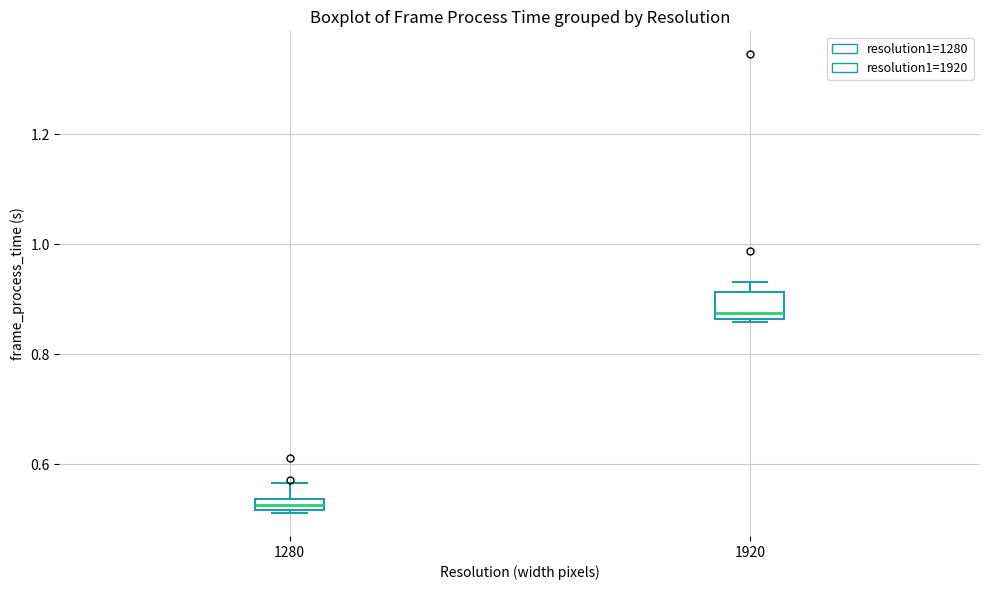

Which box is the tallest, from its lower edge to its upper edge?

1920